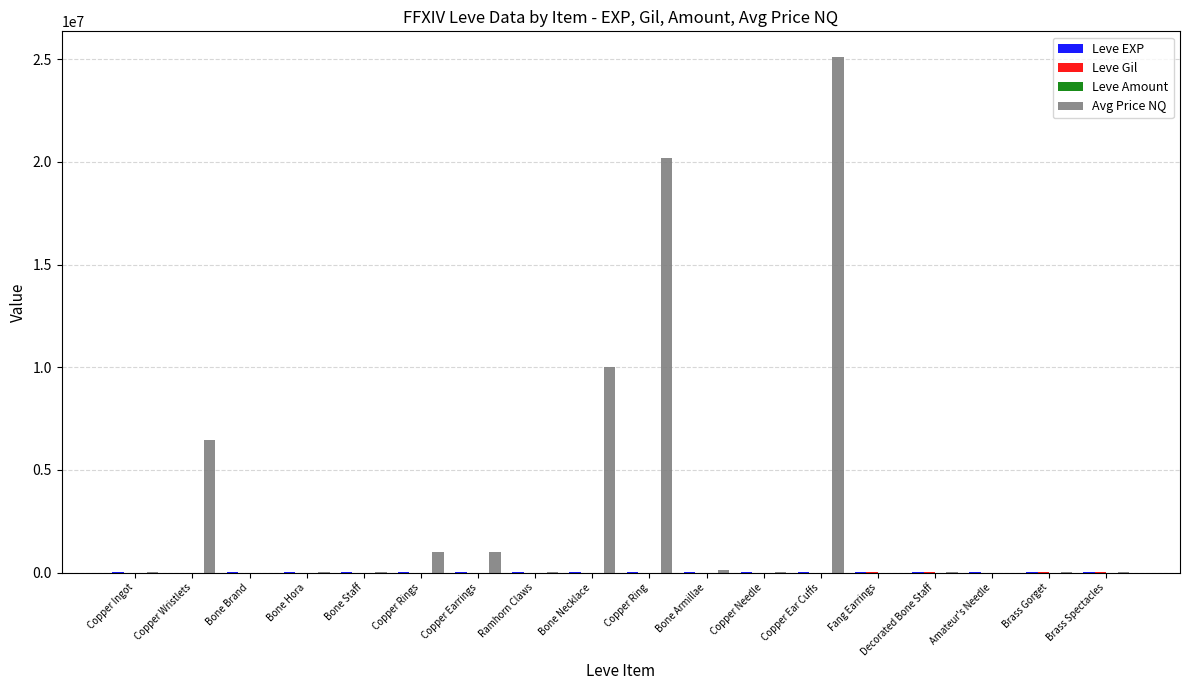

Which category has the highest value across all series?

Copper Ear Cuffs